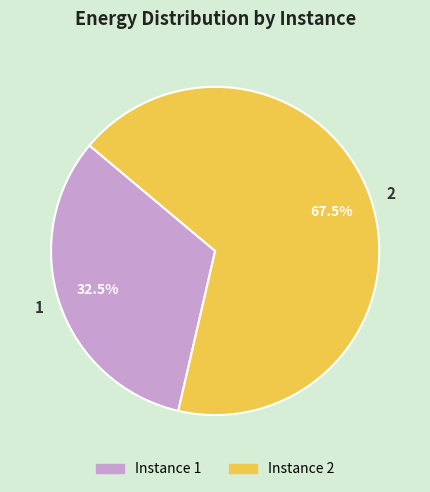

Do 2 and 1 together represent more than half of the pie?

Yes